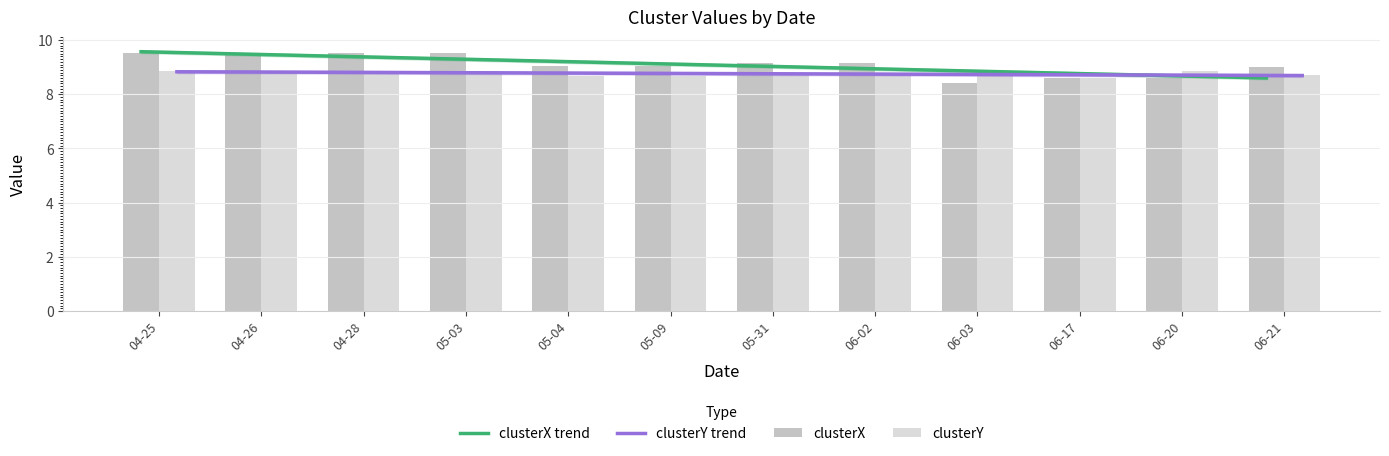

Are the bars horizontal?

No